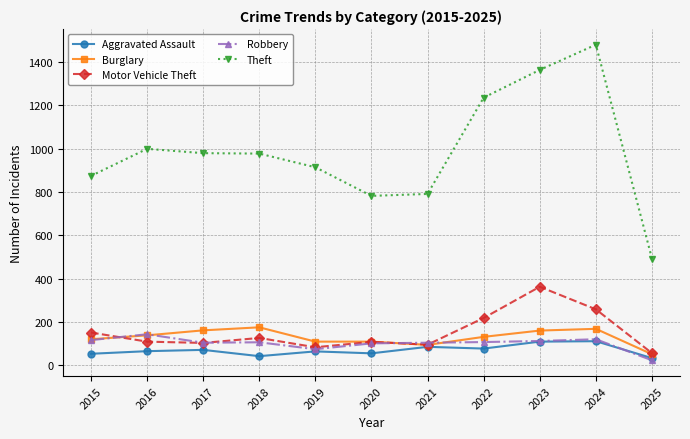

Which series has the largest total across all categories?

Theft